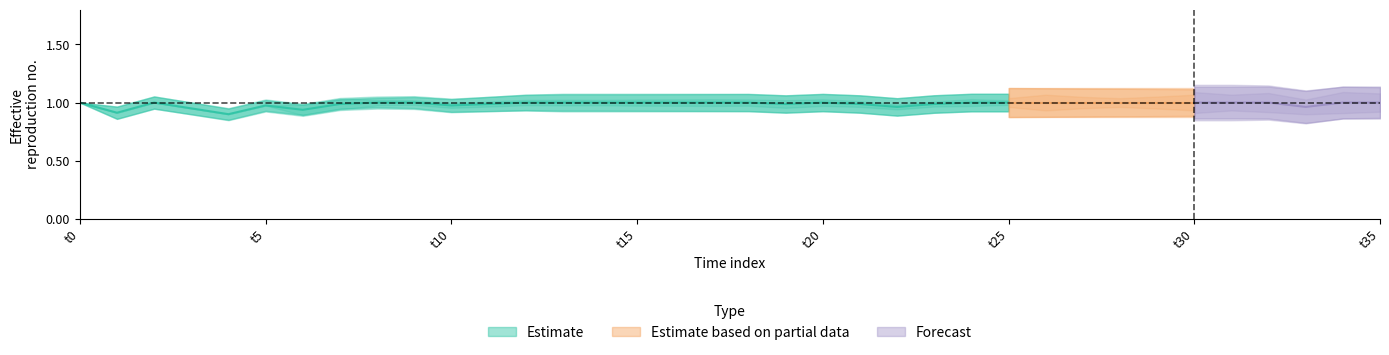

At how many categories does at least one series exceed 0?

36